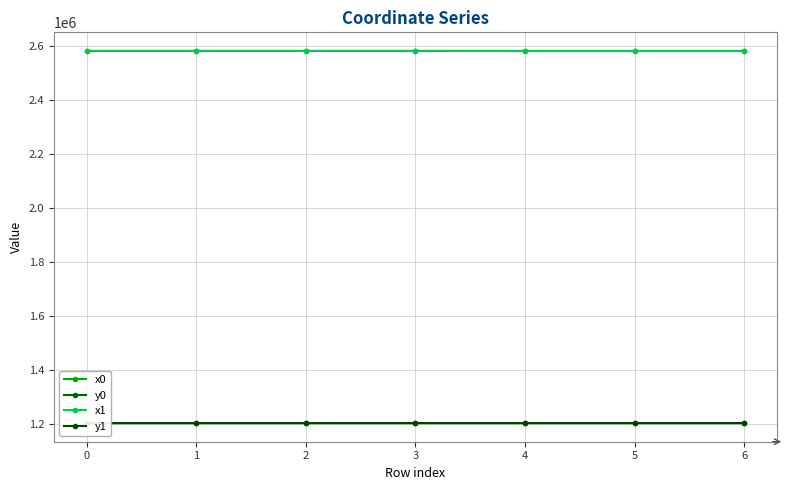

True or false: y0 and x1 intersect in this chart.

False